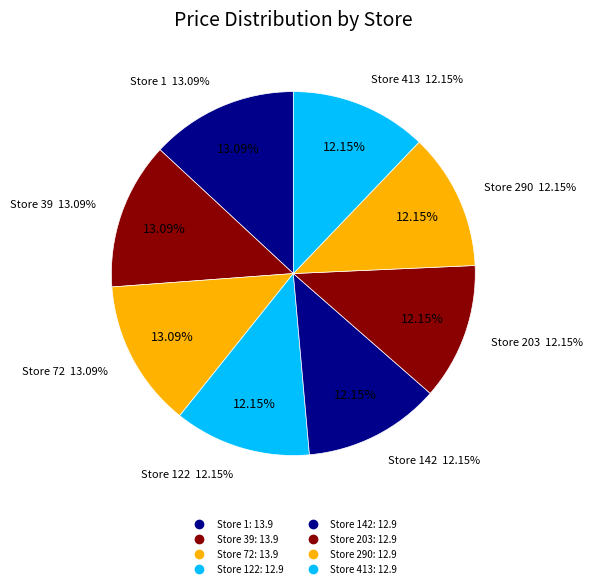

To the nearest percent, what portion does Store 290 represent?

12%